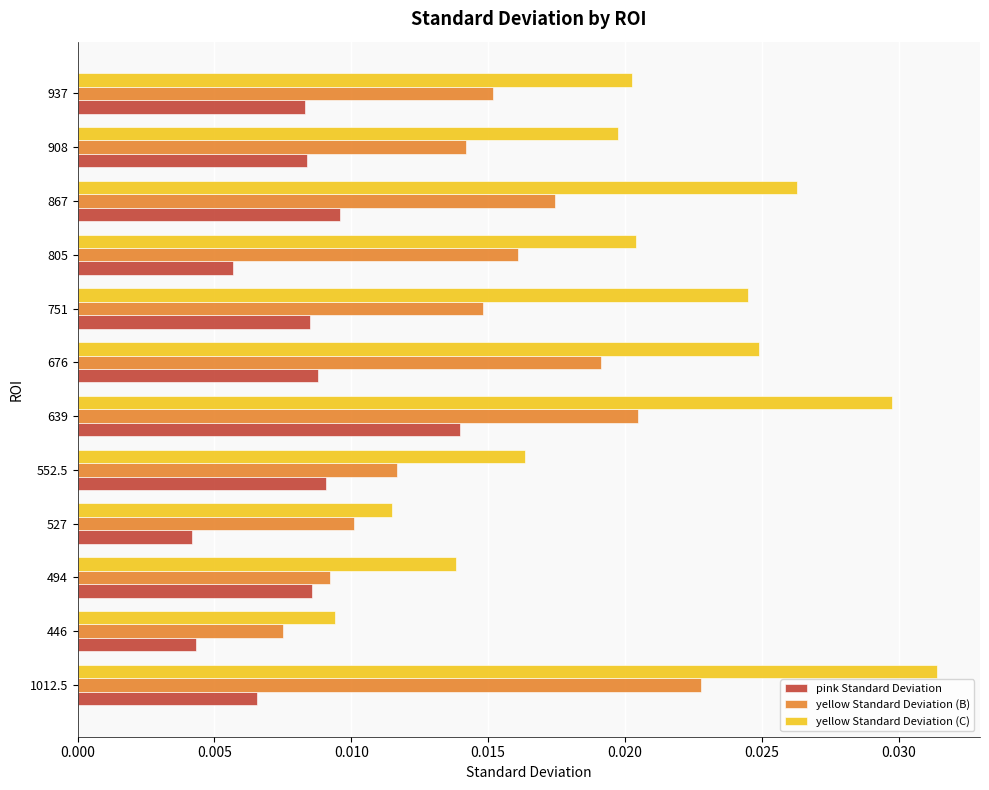

What is the sum of all yellow Standard Deviation (B) values?

0.2